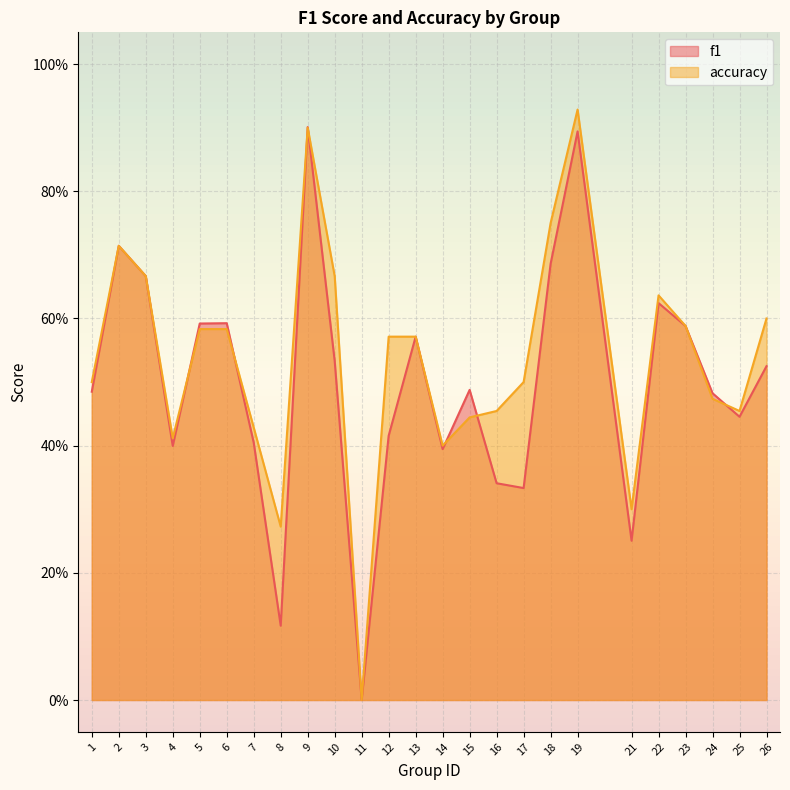

What is the difference between the accuracy values at 2 and 5?

0.1